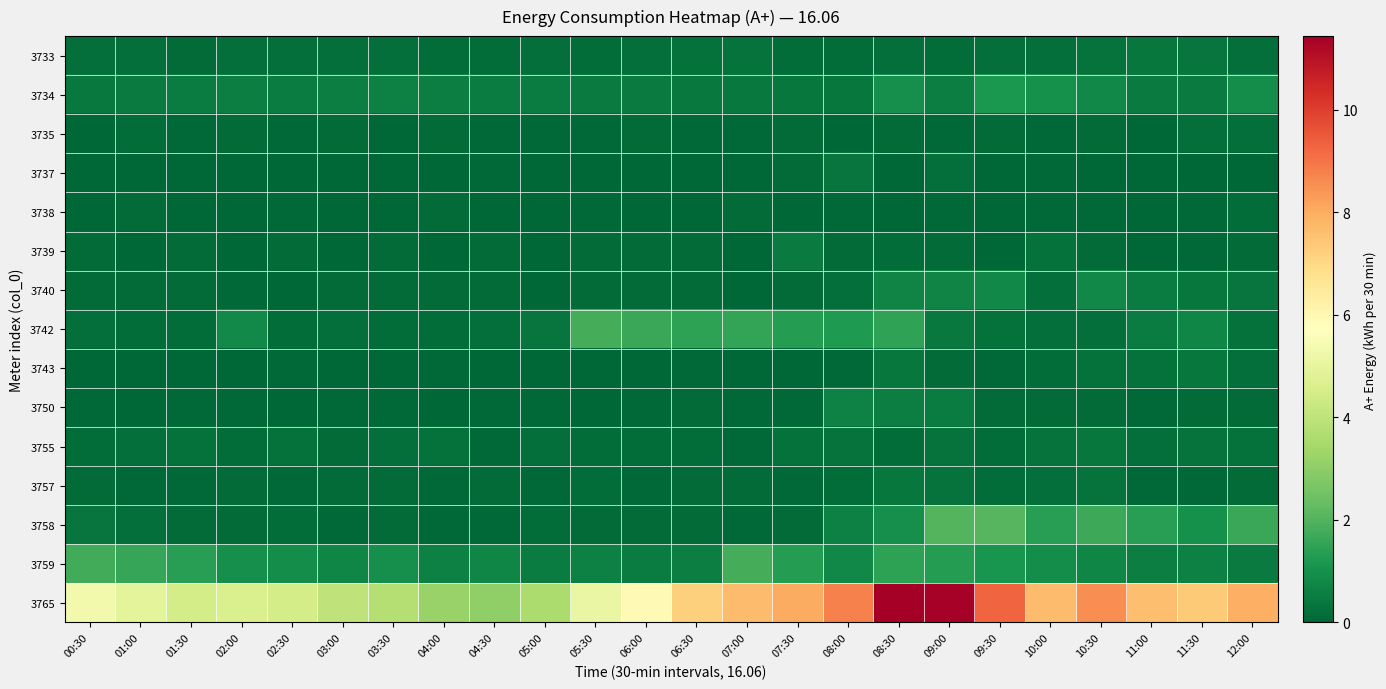

Reading left to right, what are all the values shown in this chart?

3733: 00:30=0.2	01:00=0.2	01:30=0.1	02:00=0.2	02:30=0.2	03:00=0.2	03:30=0.2	04:00=0.2	04:30=0.1	05:00=0.2	05:30=0.2	06:00=0.2	06:30=0.2	07:00=0.3	07:30=0.2	08:00=0.2	08:30=0.2	09:00=0.1	09:30=0.2	10:00=0.2	10:30=0.3	11:00=0.4	11:30=0.3	12:00=0.2
3734: 00:30=0.4	01:00=0.5	01:30=0.5	02:00=0.5	02:30=0.5	03:00=0.5	03:30=0.6	04:00=0.6	04:30=0.5	05:00=0.5	05:30=0.5	06:00=0.5	06:30=0.4	07:00=0.4	07:30=0.4	08:00=0.4	08:30=1.0	09:00=0.6	09:30=1.2	10:00=1.0	10:30=0.8	11:00=0.5	11:30=0.5	12:00=0.9
3735: 00:30=0.0	01:00=0.1	01:30=0.0	02:00=0.1	02:30=0.1	03:00=0.1	03:30=0.0	04:00=0.1	04:30=0.1	05:00=0.1	05:30=0.1	06:00=0.1	06:30=0.1	07:00=0.1	07:30=0.1	08:00=0.0	08:30=0.1	09:00=0.0	09:30=0.1	10:00=0.0	10:30=0.1	11:00=0.0	11:30=0.2	12:00=0.2
3737: 00:30=0.0	01:00=0.0	01:30=0.0	02:00=0.0	02:30=0.0	03:00=0.0	03:30=0.0	04:00=0.0	04:30=0.0	05:00=0.0	05:30=0.0	06:00=0.0	06:30=0.0	07:00=0.0	07:30=0.1	08:00=0.3	08:30=0.0	09:00=0.2	09:30=0.0	10:00=0.1	10:30=0.0	11:00=0.0	11:30=0.0	12:00=0.0
3738: 00:30=0.0	01:00=0.1	01:30=0.0	02:00=0.0	02:30=0.1	03:00=0.0	03:30=0.0	04:00=0.1	04:30=0.0	05:00=0.0	05:30=0.1	06:00=0.0	06:30=0.0	07:00=0.1	07:30=0.0	08:00=0.1	08:30=0.0	09:00=0.1	09:30=0.0	10:00=0.0	10:30=0.1	11:00=0.0	11:30=0.1	12:00=0.2
3739: 00:30=0.1	01:00=0.0	01:30=0.1	02:00=0.0	02:30=0.1	03:00=0.0	03:30=0.1	04:00=0.0	04:30=0.1	05:00=0.0	05:30=0.1	06:00=0.1	06:30=0.1	07:00=0.0	07:30=0.5	08:00=0.1	08:30=0.2	09:00=0.1	09:30=0.0	10:00=0.2	10:30=0.1	11:00=0.0	11:30=0.1	12:00=0.1
3740: 00:30=0.1	01:00=0.1	01:30=0.1	02:00=0.1	02:30=0.0	03:00=0.1	03:30=0.1	04:00=0.1	04:30=0.1	05:00=0.0	05:30=0.1	06:00=0.1	06:30=0.1	07:00=0.0	07:30=0.1	08:00=0.2	08:30=0.7	09:00=0.7	09:30=0.8	10:00=0.2	10:30=0.8	11:00=0.5	11:30=0.4	12:00=0.3
3742: 00:30=0.2	01:00=0.2	01:30=0.2	02:00=0.8	02:30=0.2	03:00=0.2	03:30=0.2	04:00=0.2	04:30=0.2	05:00=0.3	05:30=1.8	06:00=1.6	06:30=1.5	07:00=1.5	07:30=1.3	08:00=1.2	08:30=1.5	09:00=0.4	09:30=0.2	10:00=0.2	10:30=0.2	11:00=0.5	11:30=0.7	12:00=0.3
3743: 00:30=0.0	01:00=0.0	01:30=0.0	02:00=0.0	02:30=0.1	03:00=0.0	03:30=0.0	04:00=0.1	04:30=0.0	05:00=0.0	05:30=0.0	06:00=0.0	06:30=0.1	07:00=0.0	07:30=0.0	08:00=0.1	08:30=0.4	09:00=0.1	09:30=0.1	10:00=0.2	10:30=0.2	11:00=0.3	11:30=0.4	12:00=0.2
3750: 00:30=0.1	01:00=0.0	01:30=0.1	02:00=0.1	02:30=0.0	03:00=0.1	03:30=0.1	04:00=0.0	04:30=0.1	05:00=0.0	05:30=0.0	06:00=0.1	06:30=0.1	07:00=0.1	07:30=0.1	08:00=0.6	08:30=0.6	09:00=0.5	09:30=0.1	10:00=0.1	10:30=0.1	11:00=0.1	11:30=0.1	12:00=0.1
3755: 00:30=0.1	01:00=0.2	01:30=0.2	02:00=0.1	02:30=0.2	03:00=0.1	03:30=0.2	04:00=0.2	04:30=0.1	05:00=0.2	05:30=0.2	06:00=0.2	06:30=0.2	07:00=0.0	07:30=0.2	08:00=0.3	08:30=0.2	09:00=0.3	09:30=0.1	10:00=0.3	10:30=0.4	11:00=0.2	11:30=0.3	12:00=0.2
3757: 00:30=0.1	01:00=0.1	01:30=0.1	02:00=0.1	02:30=0.1	03:00=0.1	03:30=0.1	04:00=0.1	04:30=0.1	05:00=0.1	05:30=0.1	06:00=0.1	06:30=0.1	07:00=0.1	07:30=0.1	08:00=0.1	08:30=0.4	09:00=0.3	09:30=0.2	10:00=0.2	10:30=0.3	11:00=0.1	11:30=0.1	12:00=0.1
3758: 00:30=0.4	01:00=0.2	01:30=0.1	02:00=0.1	02:30=0.1	03:00=0.1	03:30=0.1	04:00=0.1	04:30=0.1	05:00=0.1	05:30=0.1	06:00=0.1	06:30=0.1	07:00=0.1	07:30=0.1	08:00=0.6	08:30=1.0	09:00=2.0	09:30=2.1	10:00=1.4	10:30=1.7	11:00=1.4	11:30=1.0	12:00=1.6
3759: 00:30=1.8	01:00=1.6	01:30=1.4	02:00=1.0	02:30=0.9	03:00=0.7	03:30=1.0	04:00=0.6	04:30=0.7	05:00=0.5	05:30=0.6	06:00=0.5	06:30=0.6	07:00=1.8	07:30=1.3	08:00=0.8	08:30=1.5	09:00=1.3	09:30=1.1	10:00=0.9	10:30=0.8	11:00=0.6	11:30=0.6	12:00=0.5
3765: 00:30=5.4	01:00=5.0	01:30=4.5	02:00=4.6	02:30=4.5	03:00=4.0	03:30=3.8	04:00=3.2	04:30=3.0	05:00=3.6	05:30=5.1	06:00=5.9	06:30=7.2	07:00=7.7	07:30=8.0	08:00=8.8	08:30=11.4	09:00=11.4	09:30=9.3	10:00=7.7	10:30=8.6	11:00=7.6	11:30=7.4	12:00=7.9